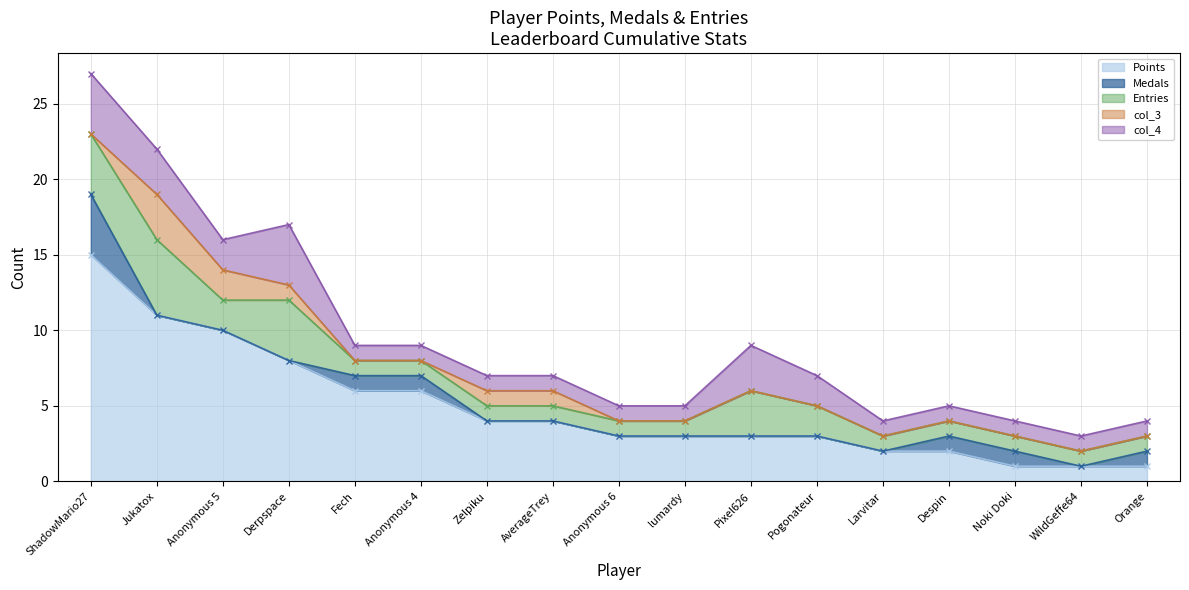

True or false: col_4 has more than 0 interior local peaks.

True